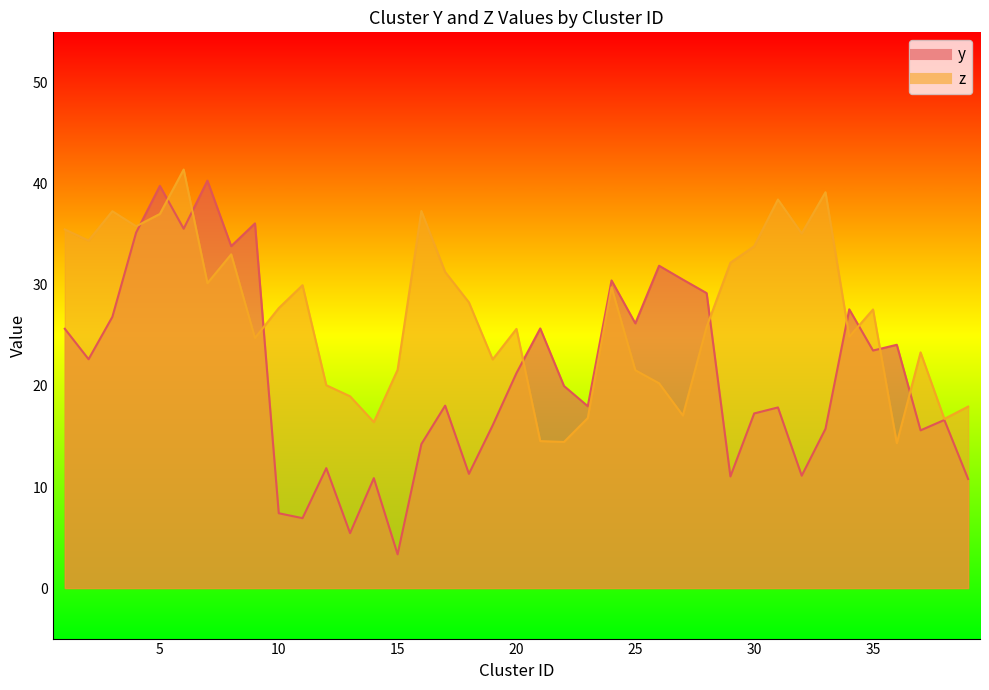

Rank the series at 10 from highest to lowest value.

z, y